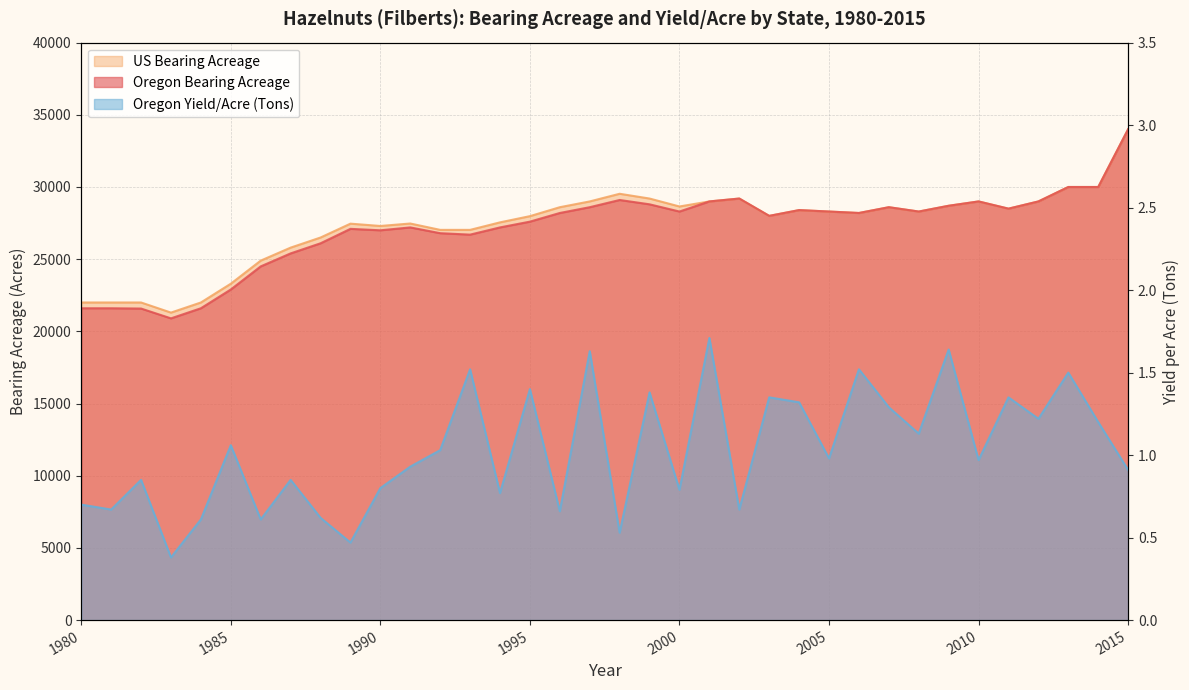

Which series has the largest total across all categories?

US Bearing Acreage